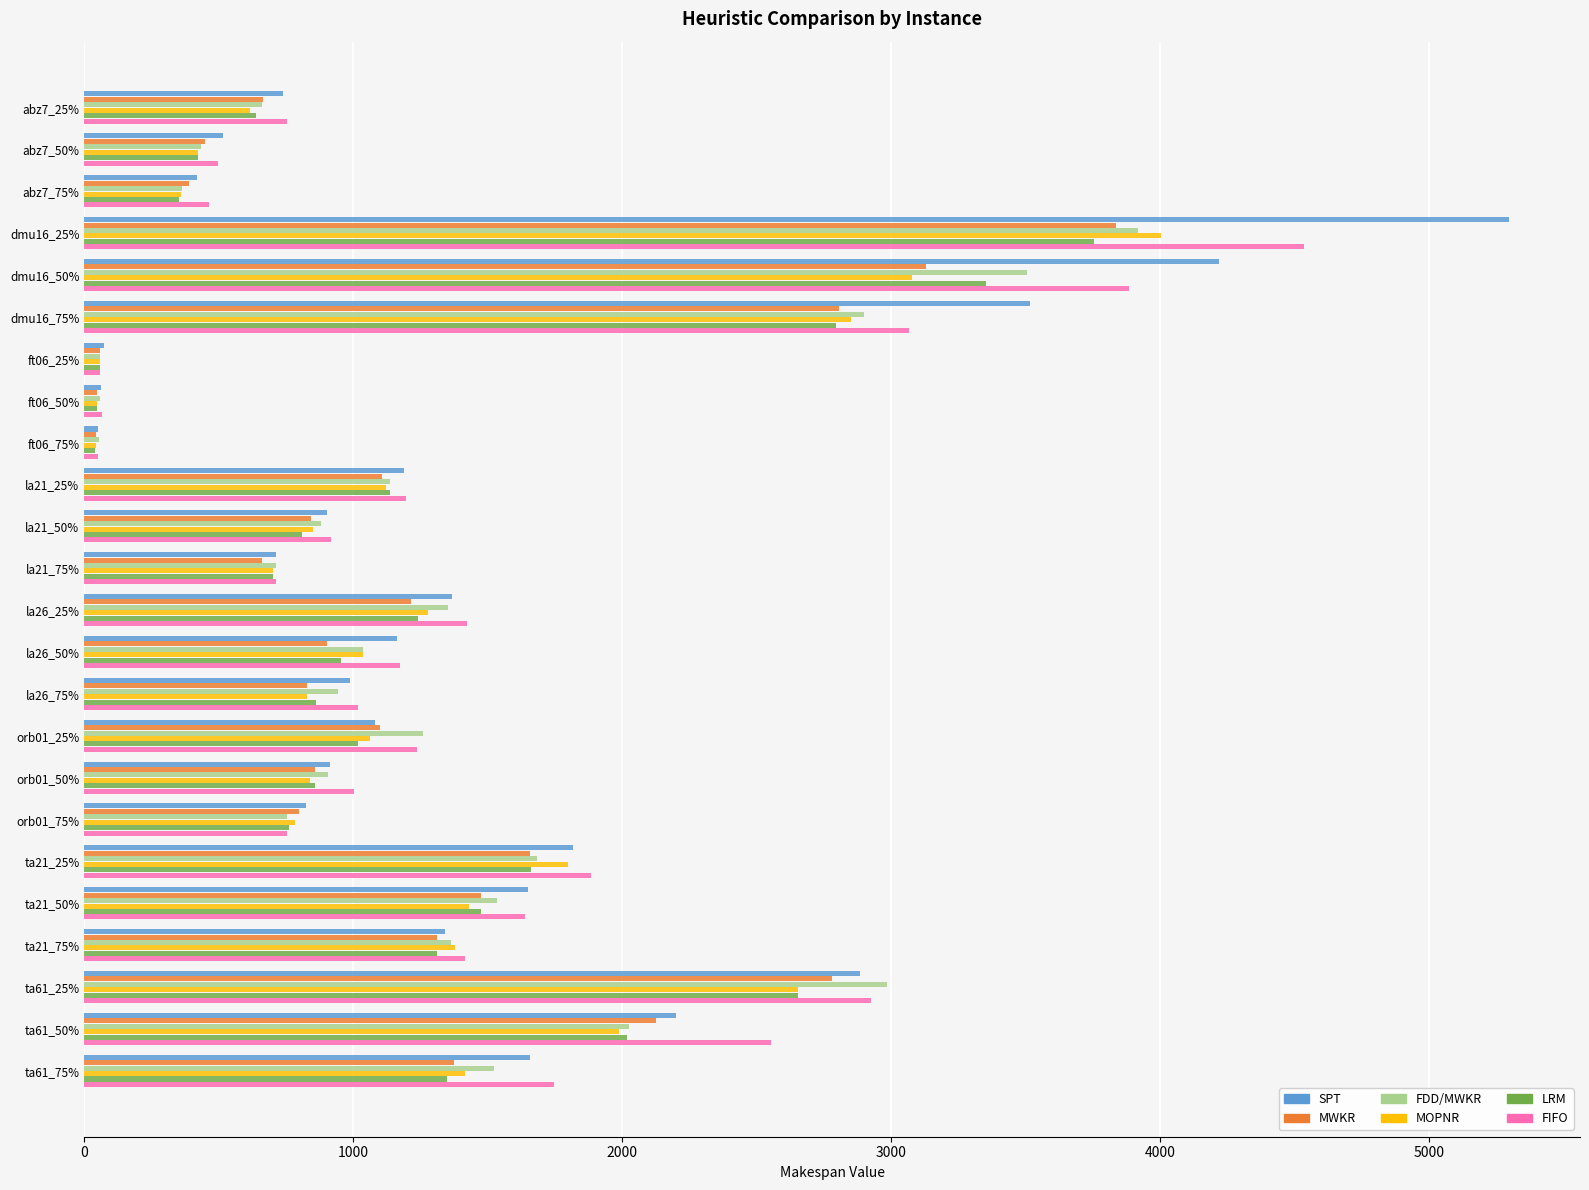

The value of MWKR at la26_50% is 903. True or false?

True